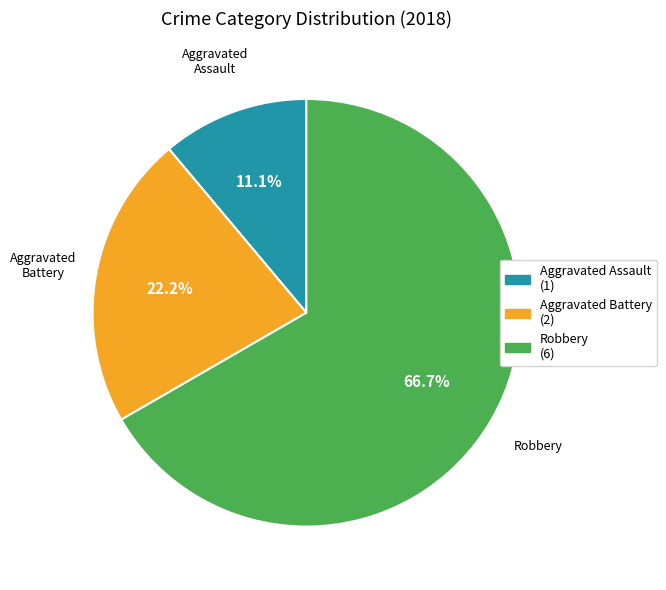

To the nearest percent, what percentage of the pie is Aggravated Battery?

22%